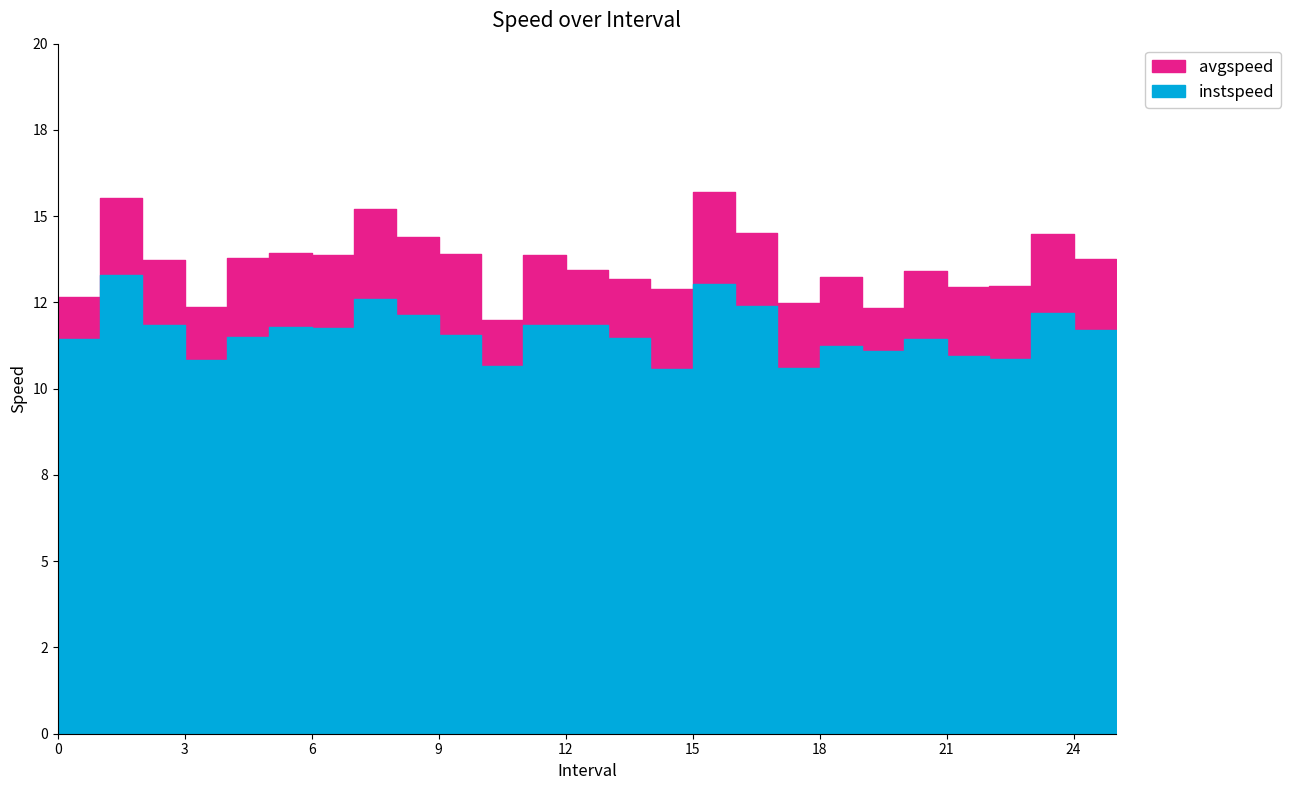

The avgspeed series shows 12.4 at 3.0. True or false?

True